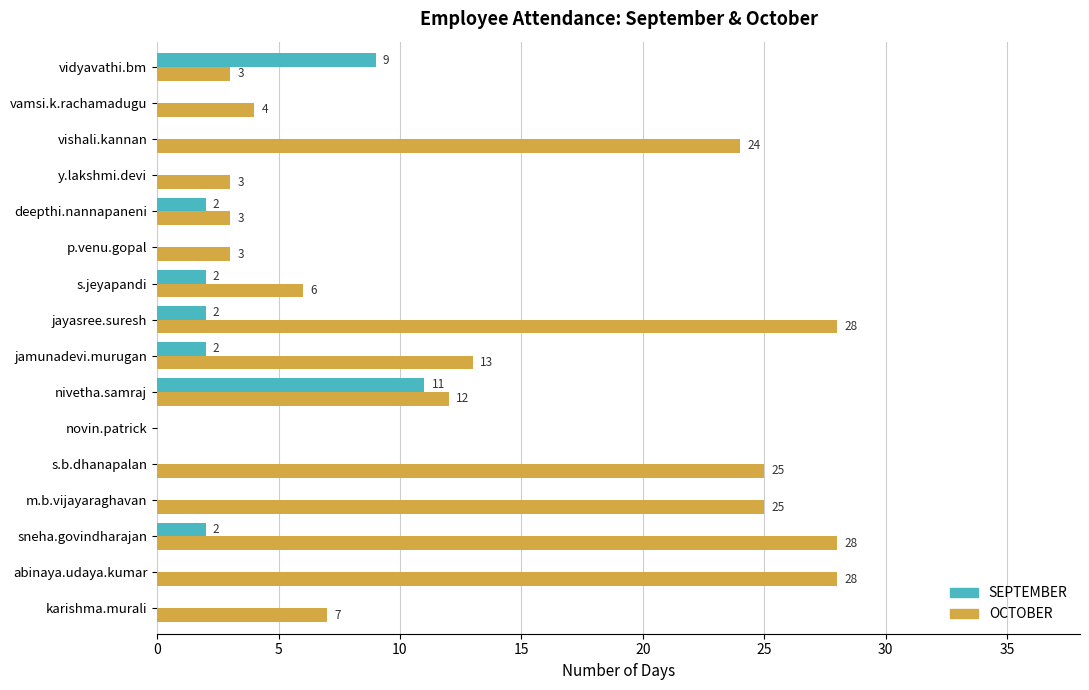

How many SEPTEMBER values are between 0 and 2?

14